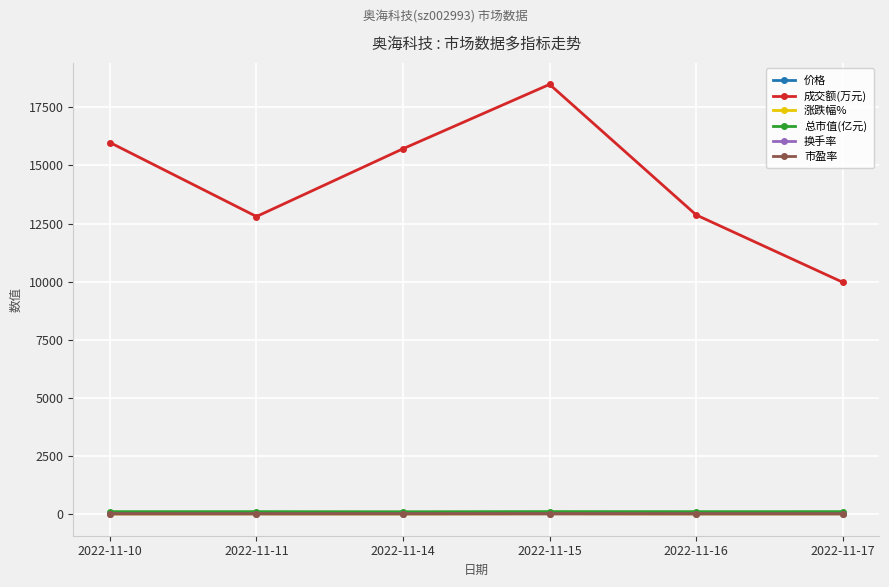

Which series has the largest total across all categories?

成交额(万元)